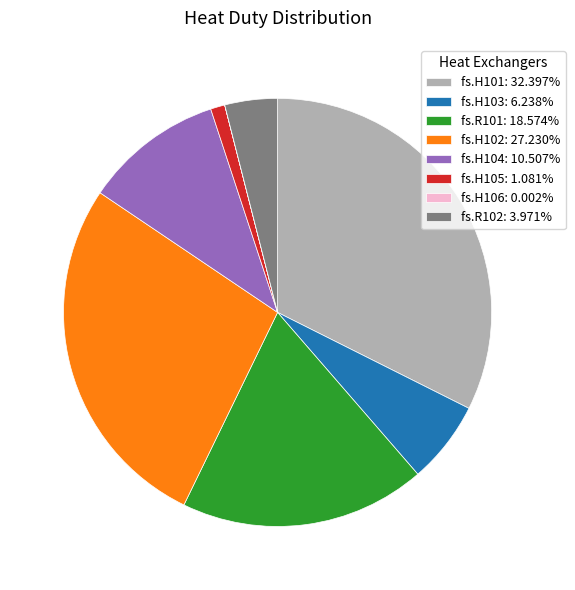

Is it true that fs.H103 is 6% of the pie?

True